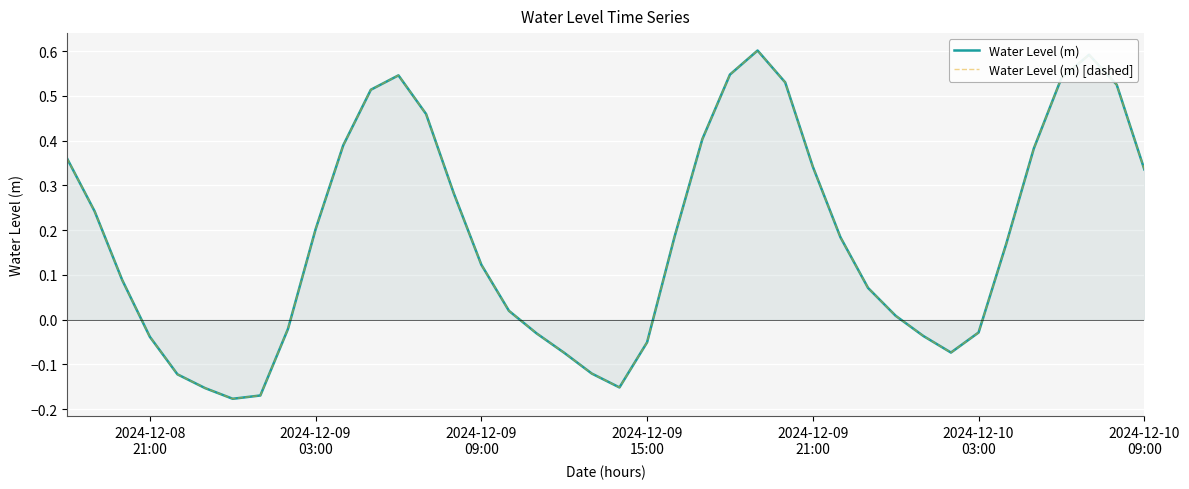

In Water Level (m) [dashed], how many points are lower than both neighbors (excluding endpoints)?

3